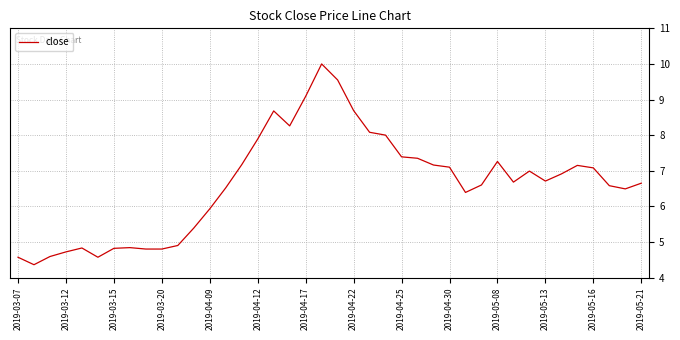

How many lines are shown in the chart?

1